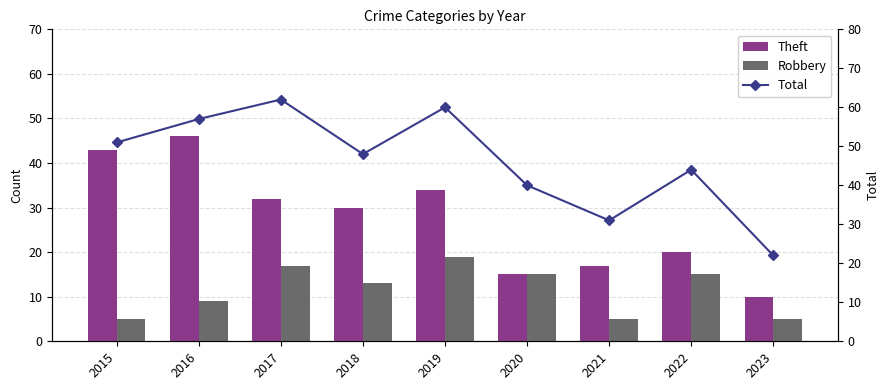

Is it true that Total equals 7 at 2021?

False